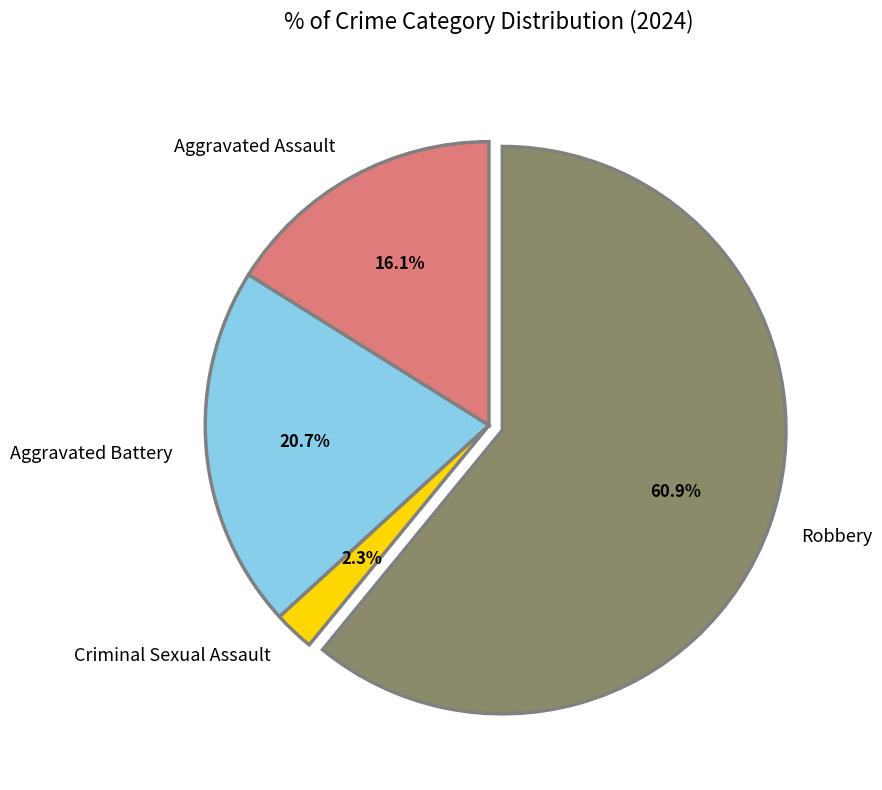

Is it true that Criminal Sexual Assault is 2% of the pie?

True